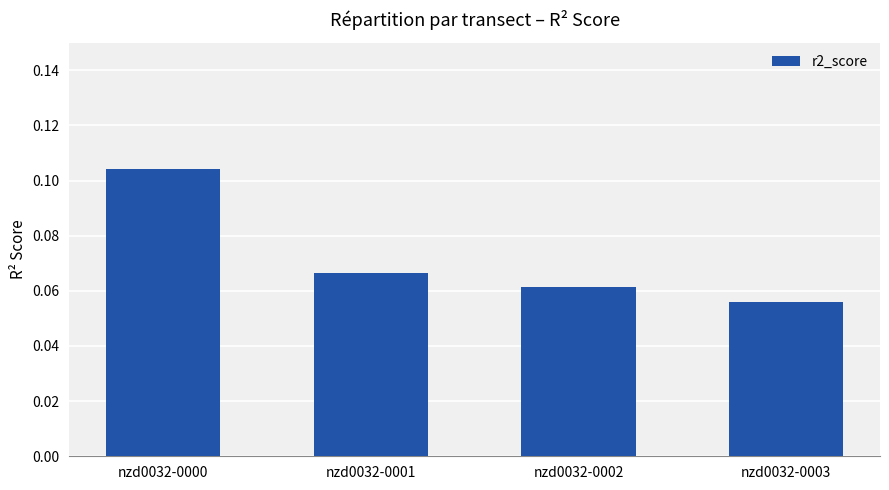

Which label corresponds to the largest value in the chart?

nzd0032-0000